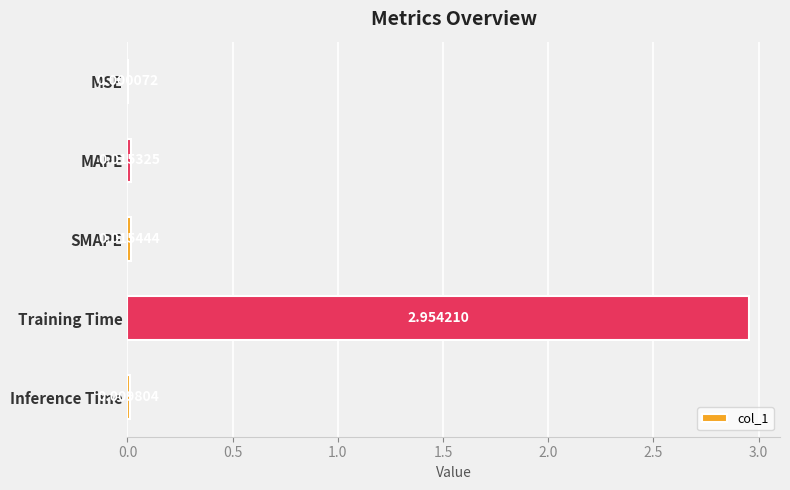

What is the change in value from Training Time to Inference Time?

-2.9